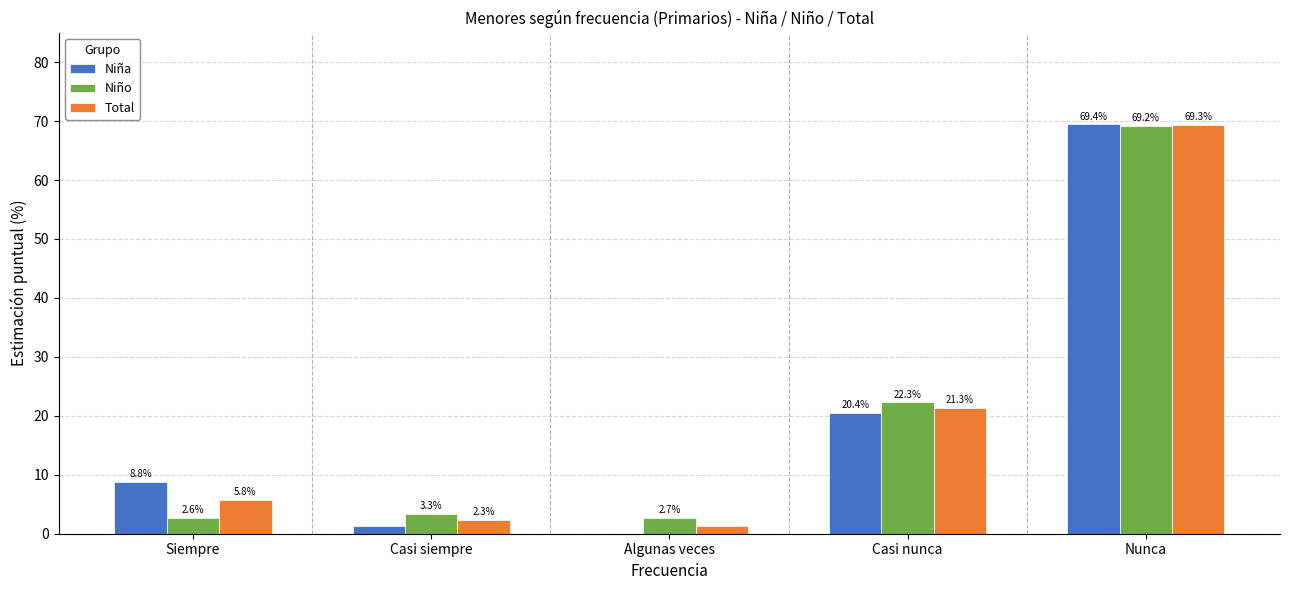

Which label corresponds to the largest value in the chart?

Nunca